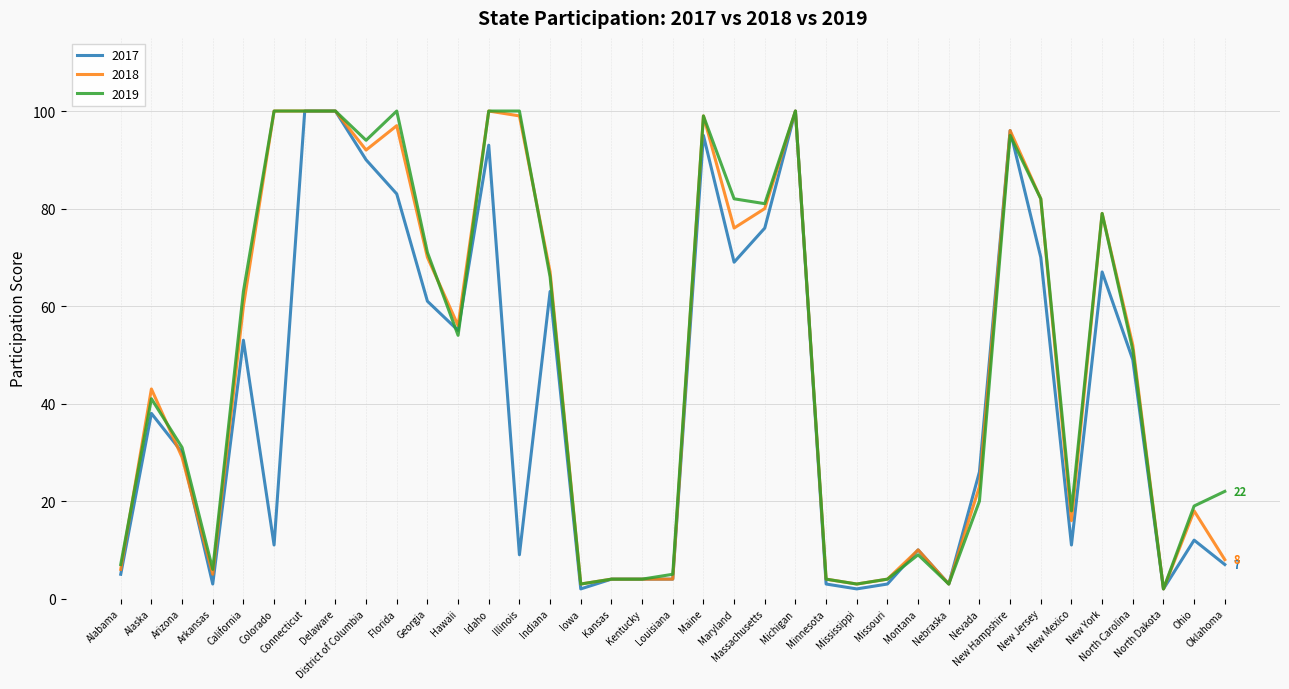

What is the label of the 33rd point from the left?

New York